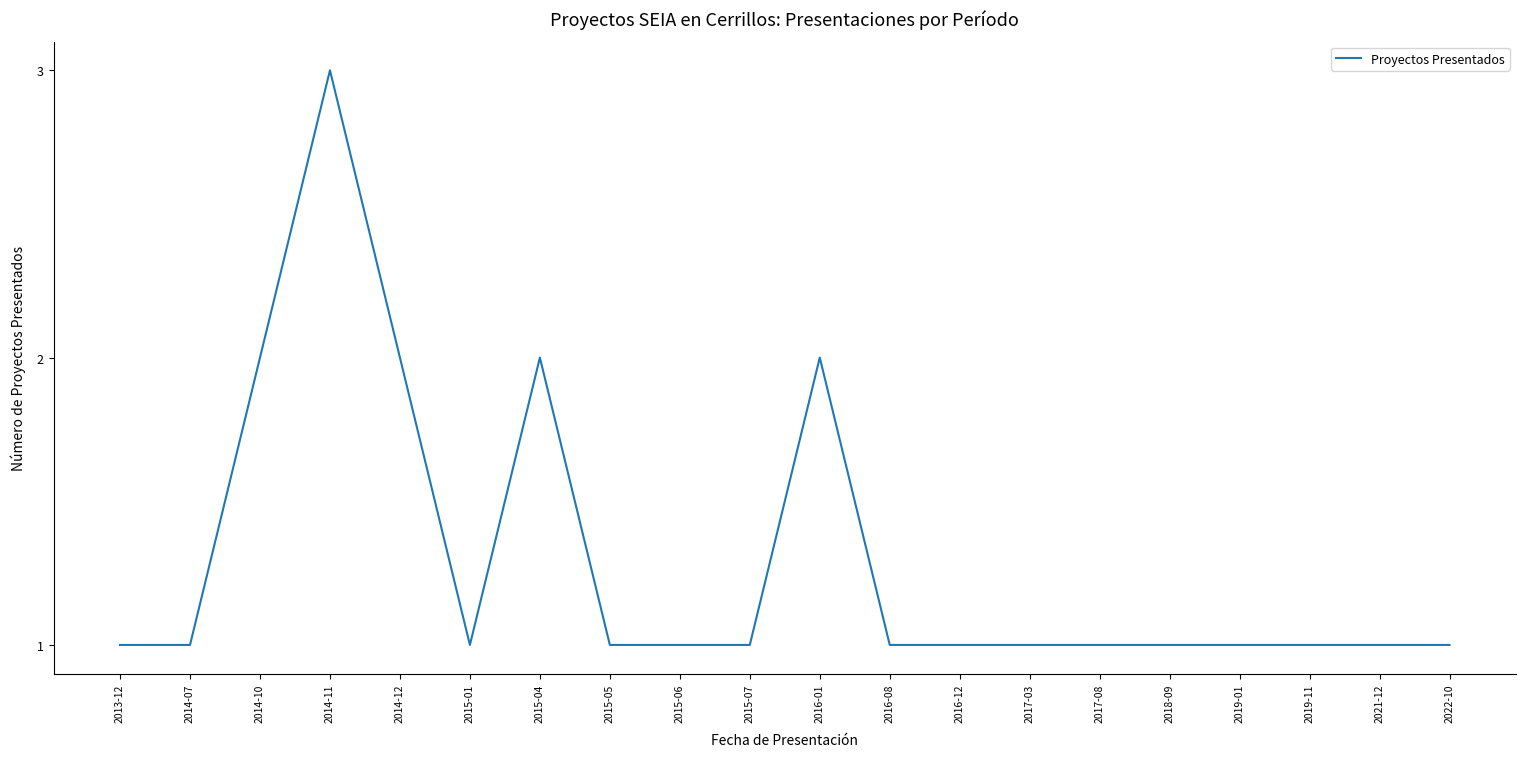

Approximately how many times larger is the value at 2017-08 compared to 2016-08?

1.0